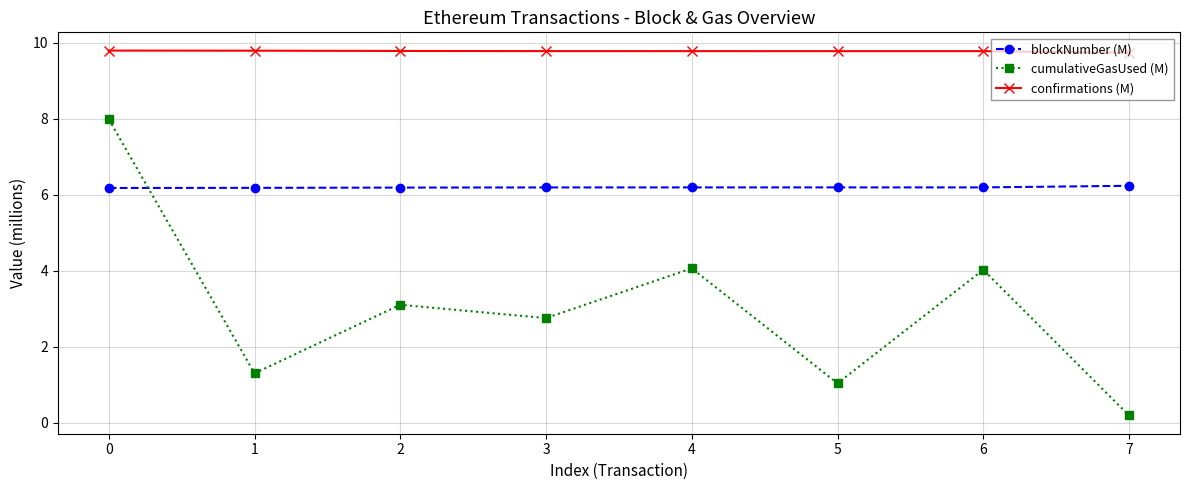

Where is the first local minimum for cumulativeGasUsed (M)?

1